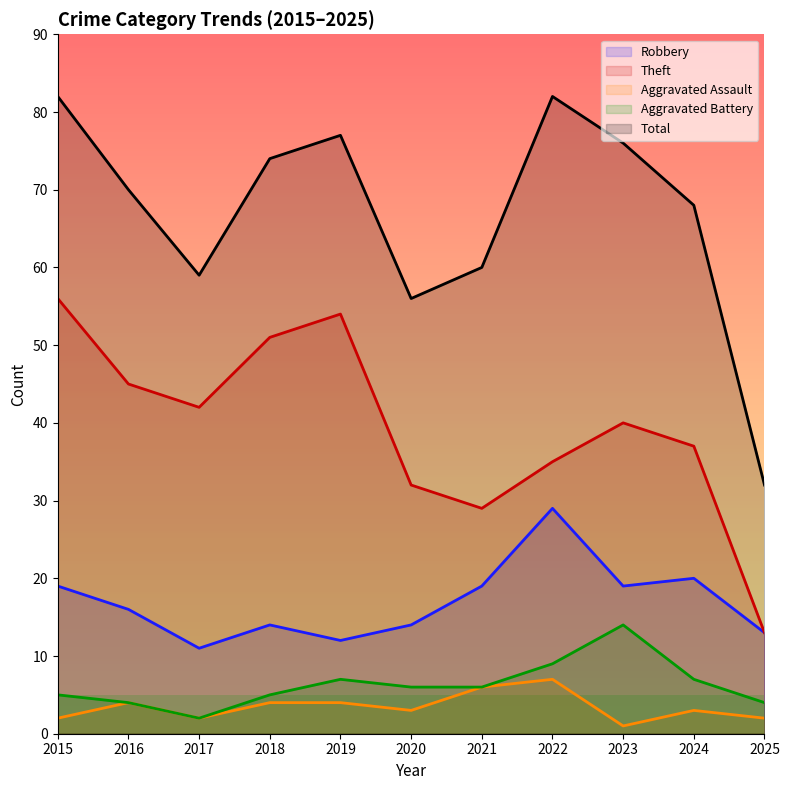

What are all the series names shown in the legend?

Robbery, Theft, Aggravated Assault, Aggravated Battery, Total